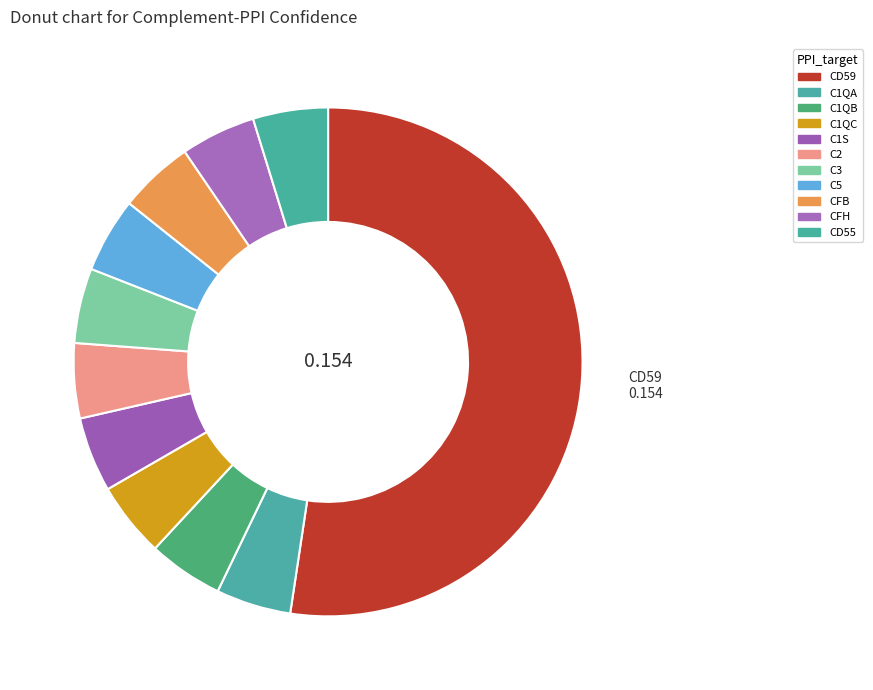

How many slices are in this pie chart?

11